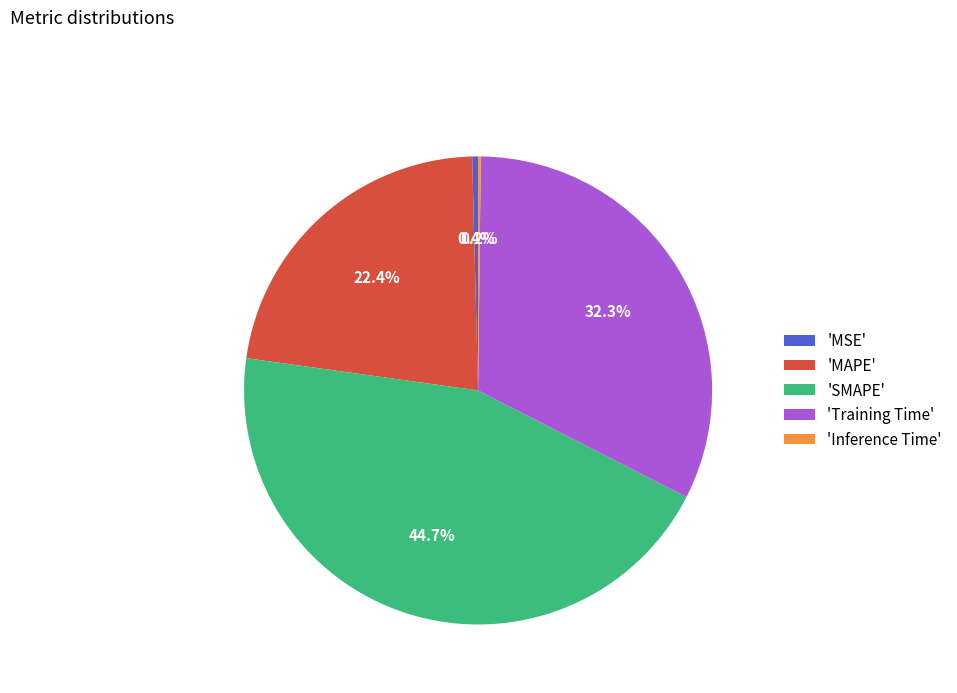

Is the sum of 'SMAPE' and 'Training Time' greater than half?

Yes